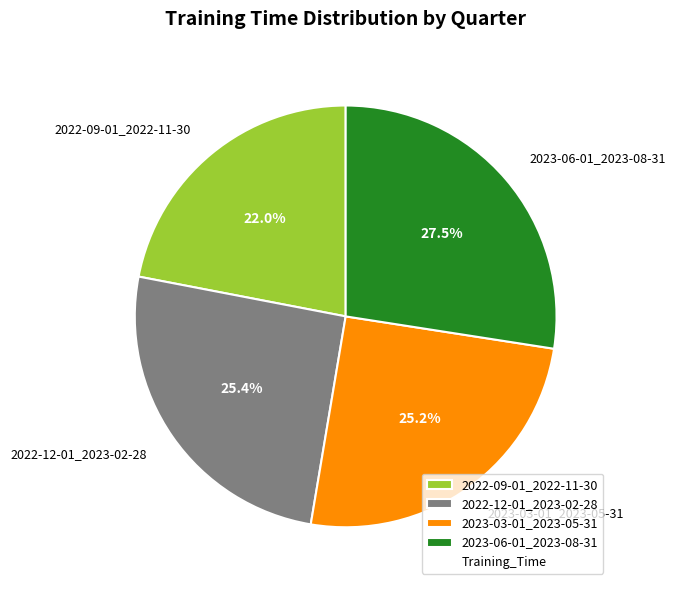

Approximately how many times larger is the value at 2023-06-01_2023-08-31 compared to 2022-09-01_2022-11-30?

1.2